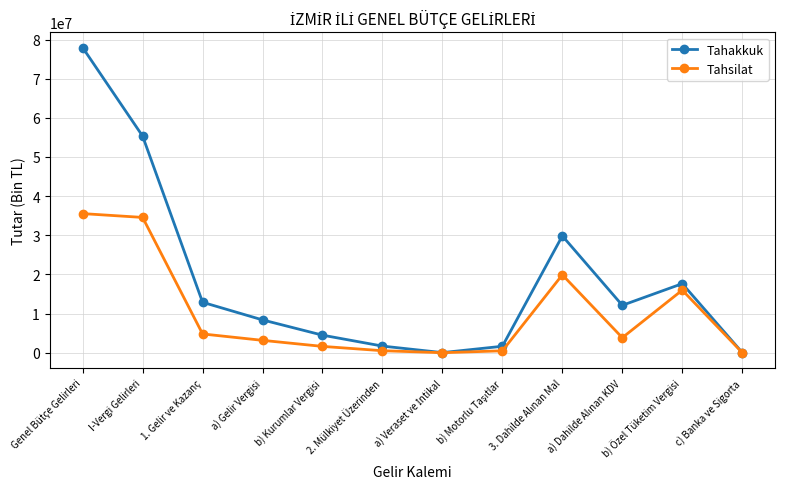

Rank the series by their maximum value, from lowest to highest.

Tahsilat, Tahakkuk